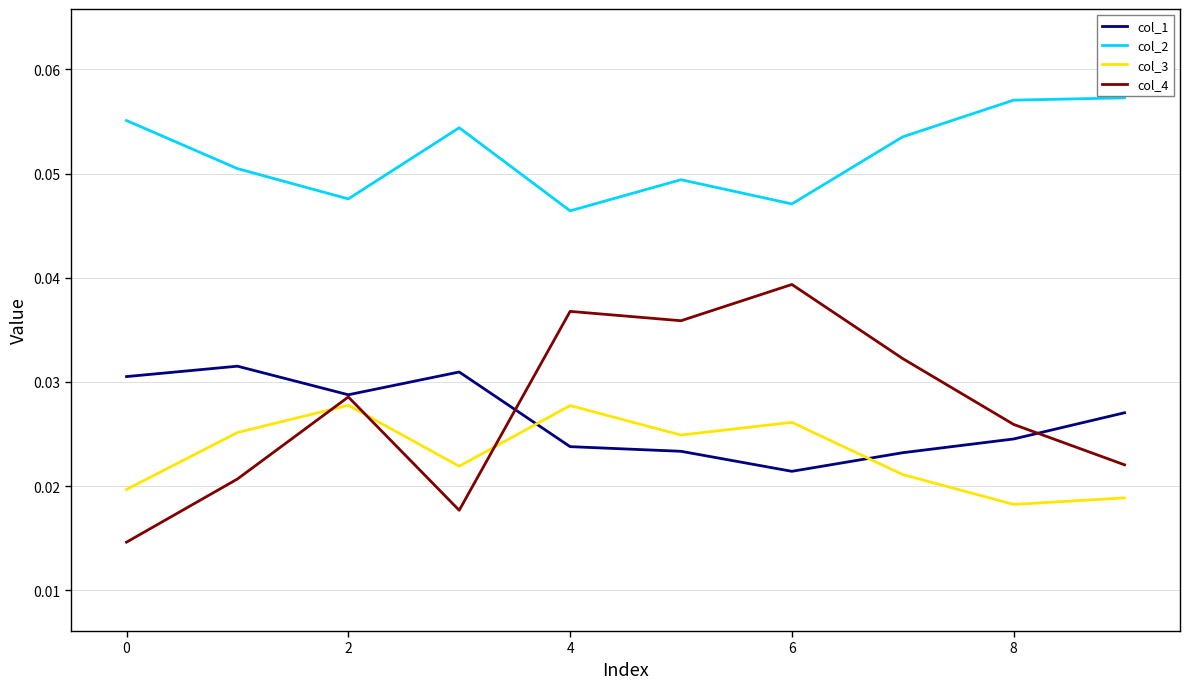

In col_3, how many points are higher than both neighbors (excluding endpoints)?

3